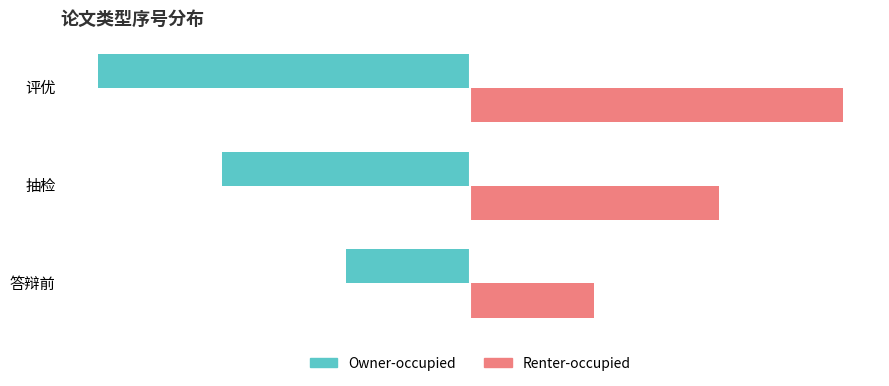

What is the maximum value for Renter-occupied?

3